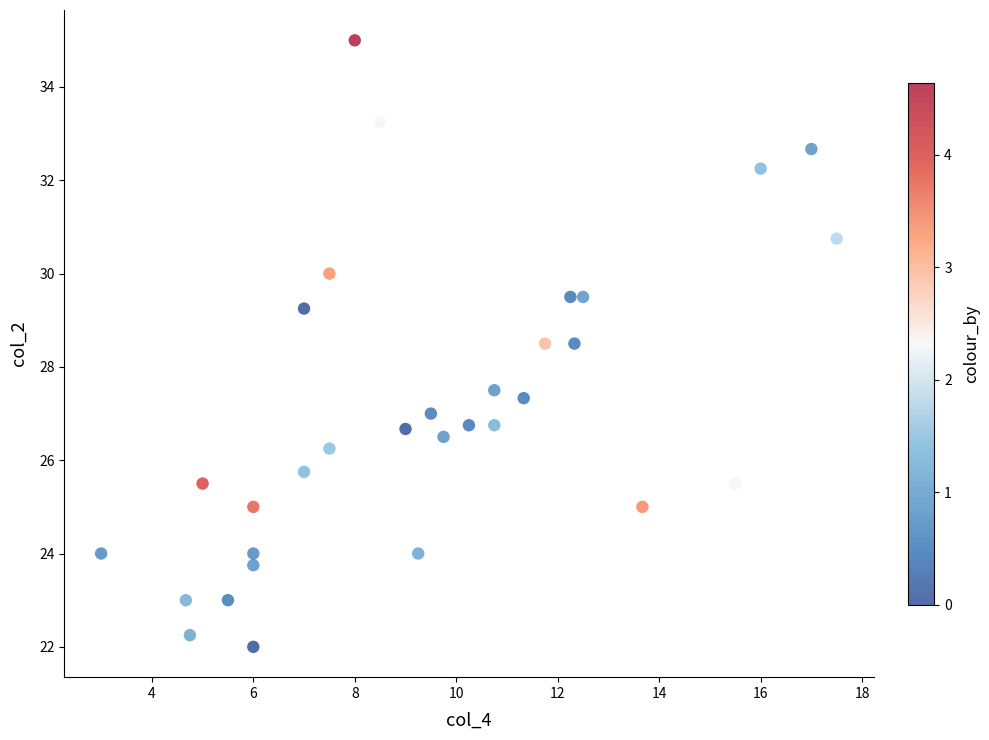

What is the range of Y values (max minus min)?

13.0